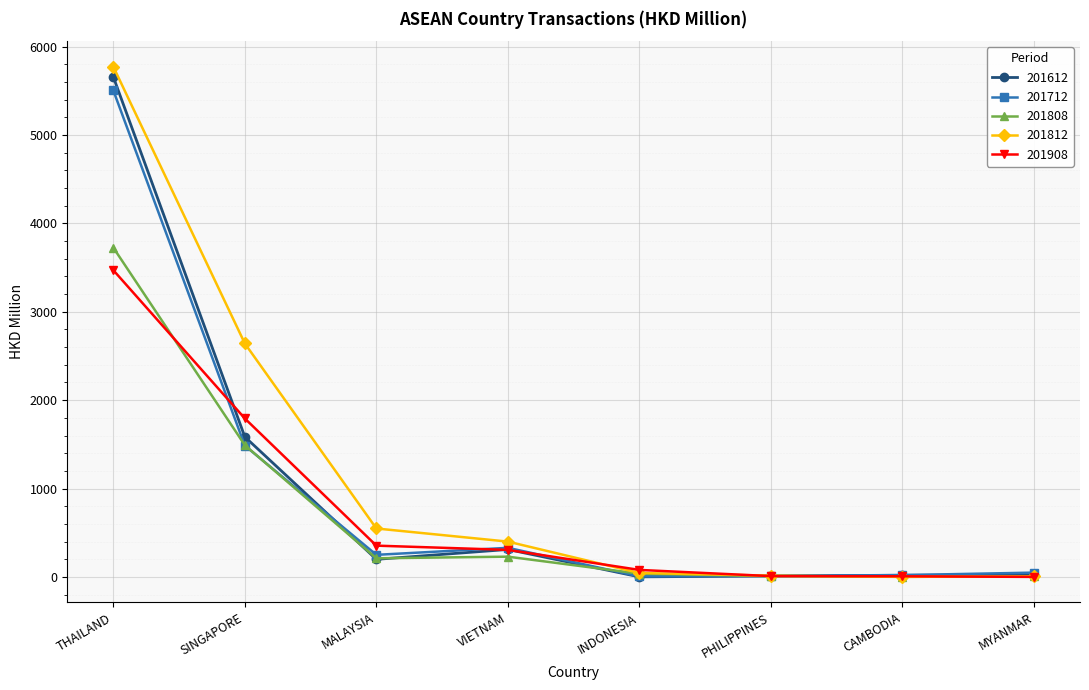

Rank the series by their maximum value, from lowest to highest.

201908, 201808, 201712, 201612, 201812